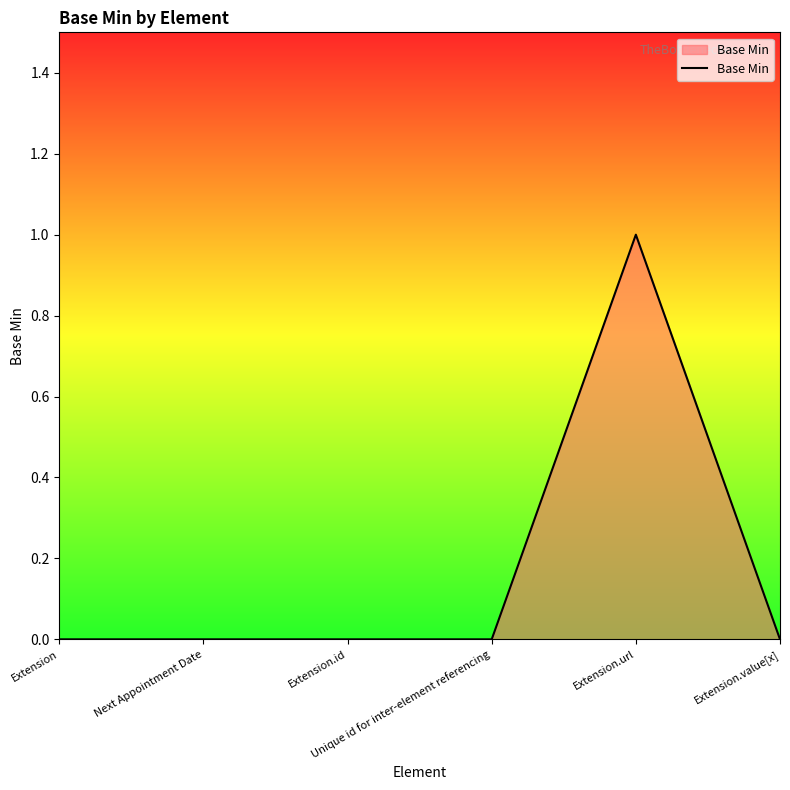

How many interior local peaks (higher than both neighbors) does the data have?

1